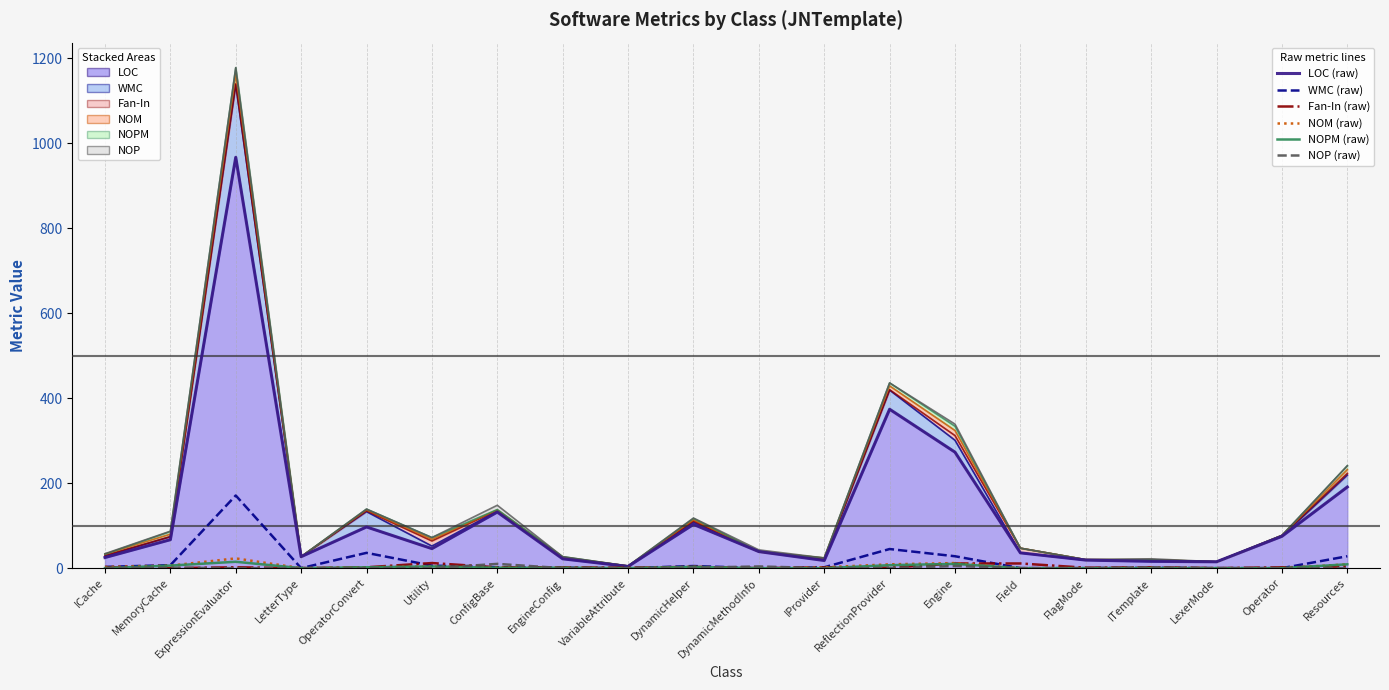

What is the difference between the WMC (raw) values at Utility and FlagMode?

6